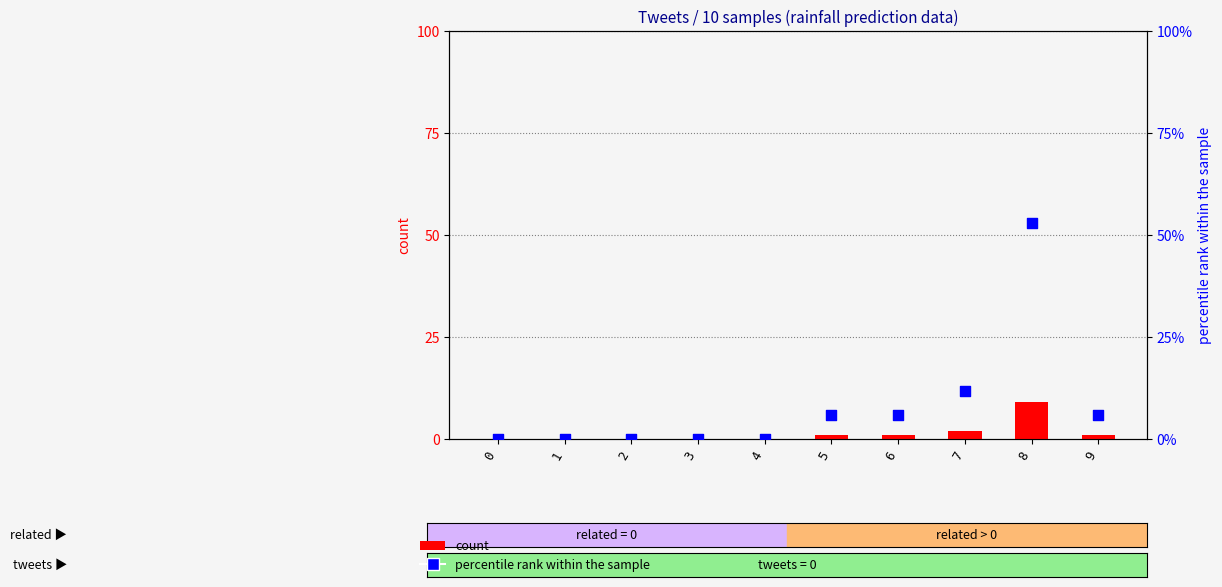

Which series has the largest total across all categories?

percentile rank within the sample